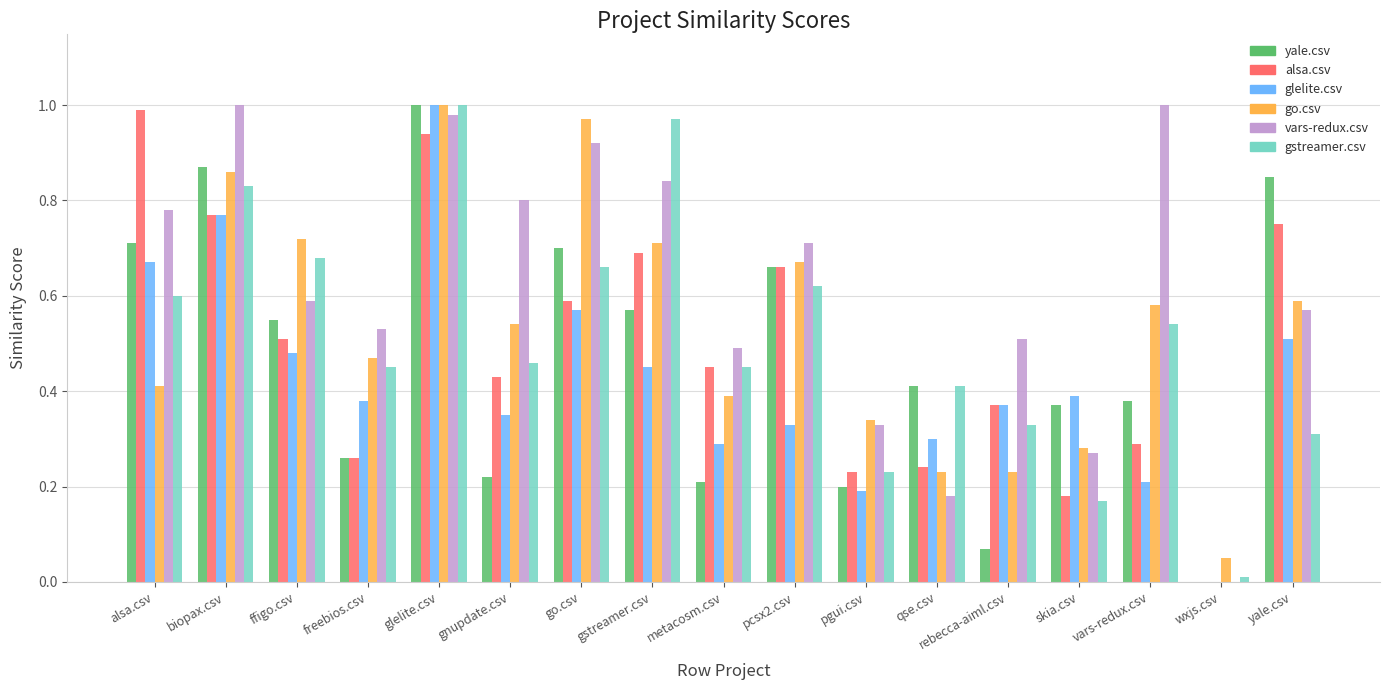

What is the total value across all series at ffigo.csv?

3.5